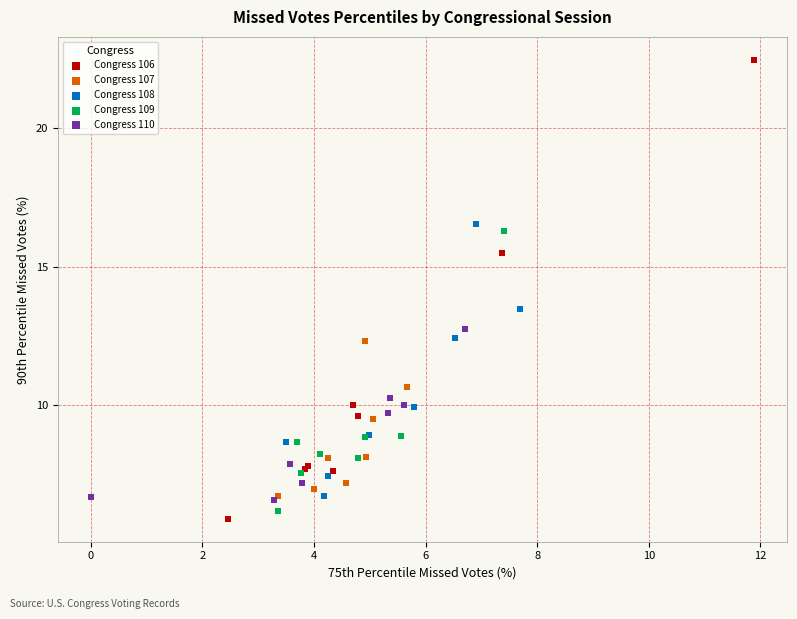

Which series contains the highest Y value?

Congress 106